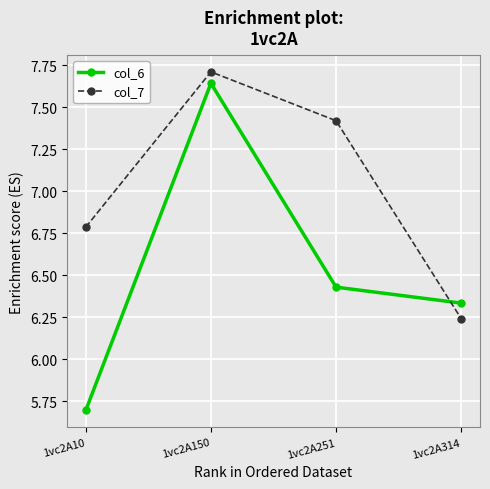

Is the value of col_6 at 1vc2A251 greater than the value of col_7 at 1vc2A150?

No